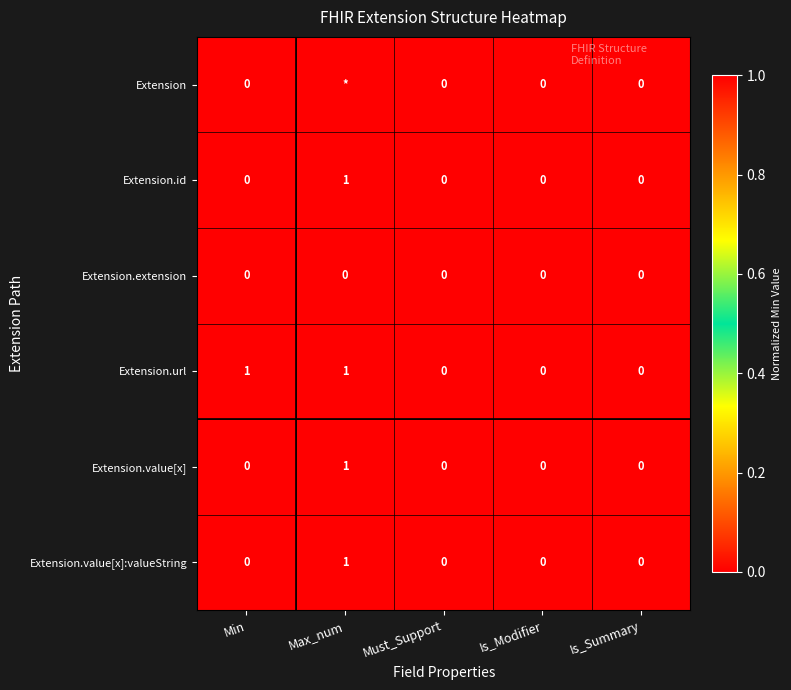

How many data points does each series have?

5